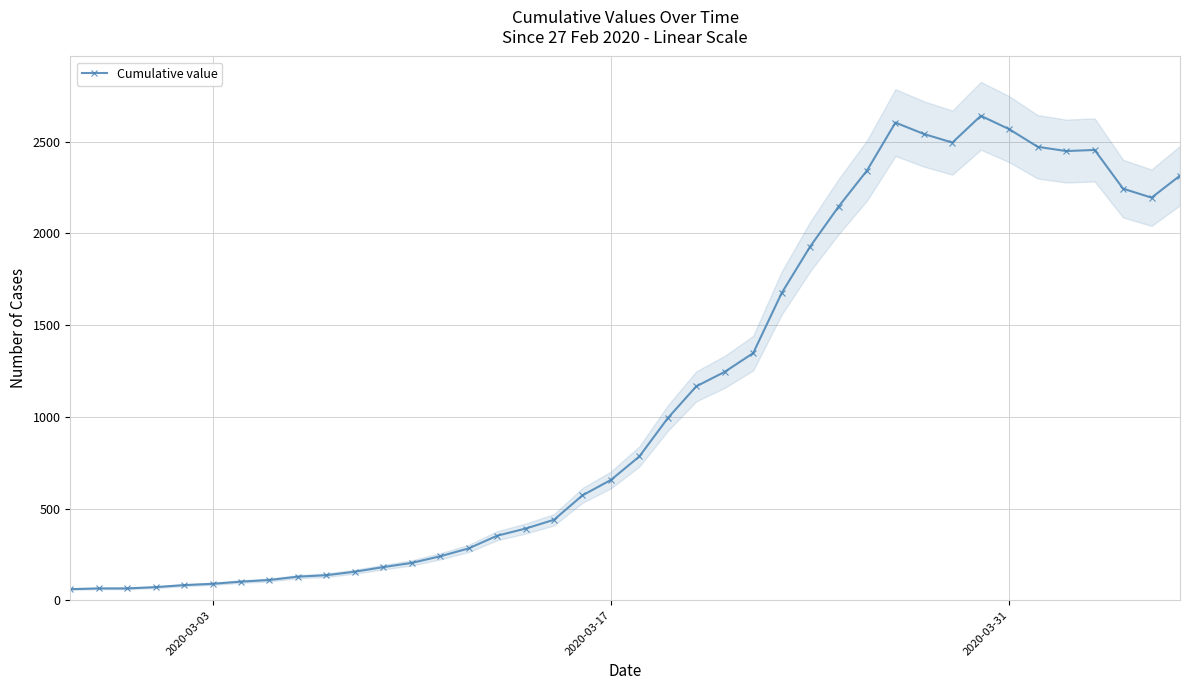

How many data points in Cumulative value are less than 784?

20